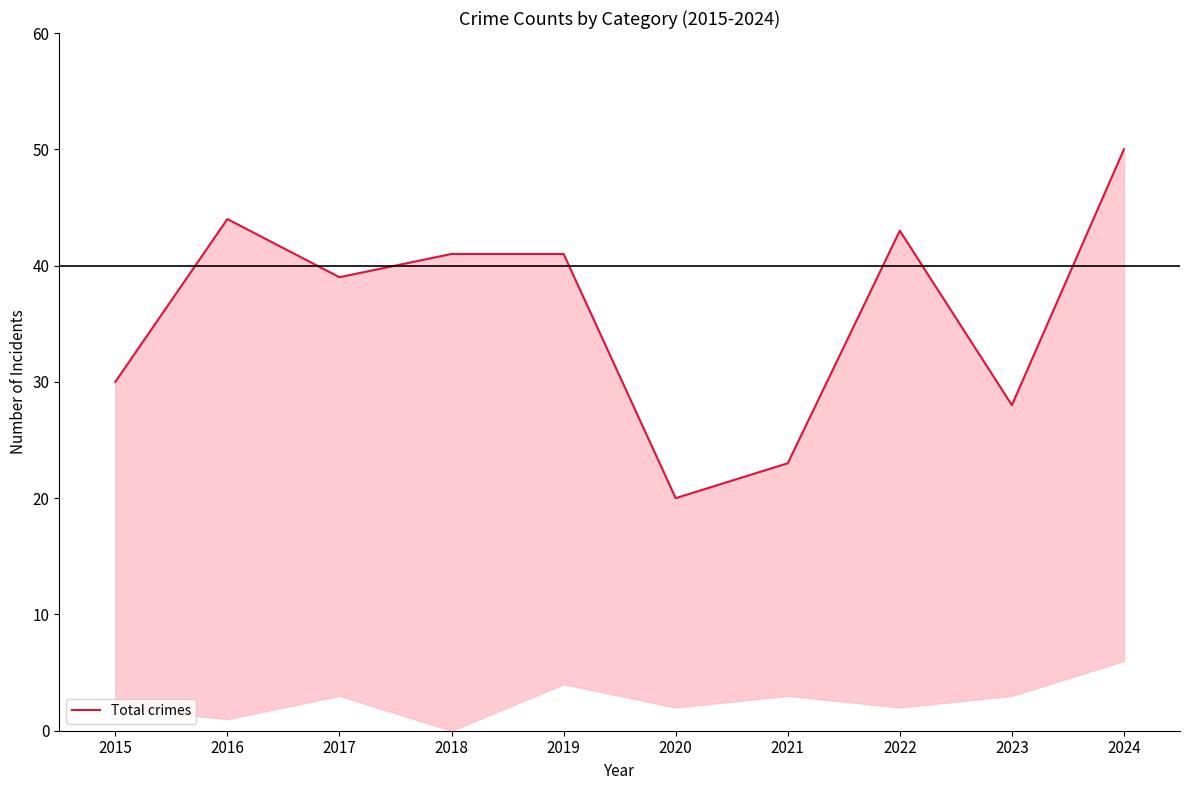

Count the number of categories in the chart.

10